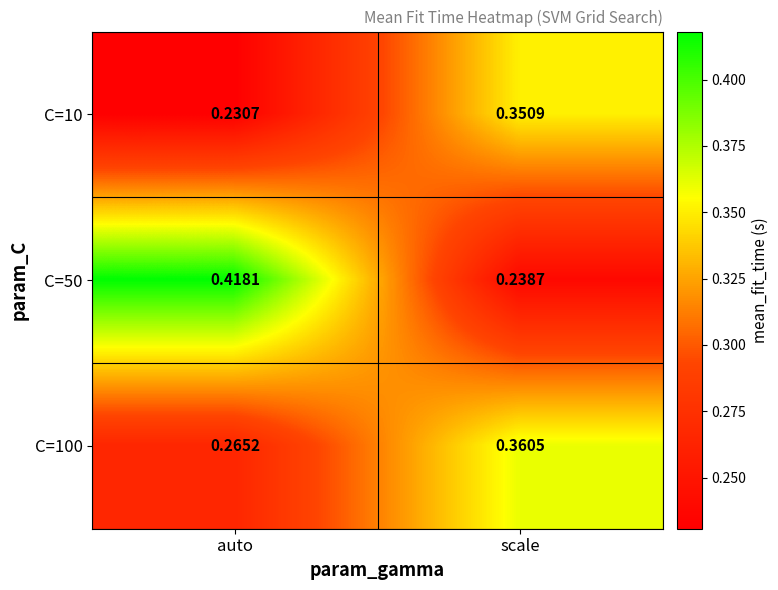

List the series in order of their overall mean, highest first.

C=50, C=100, C=10